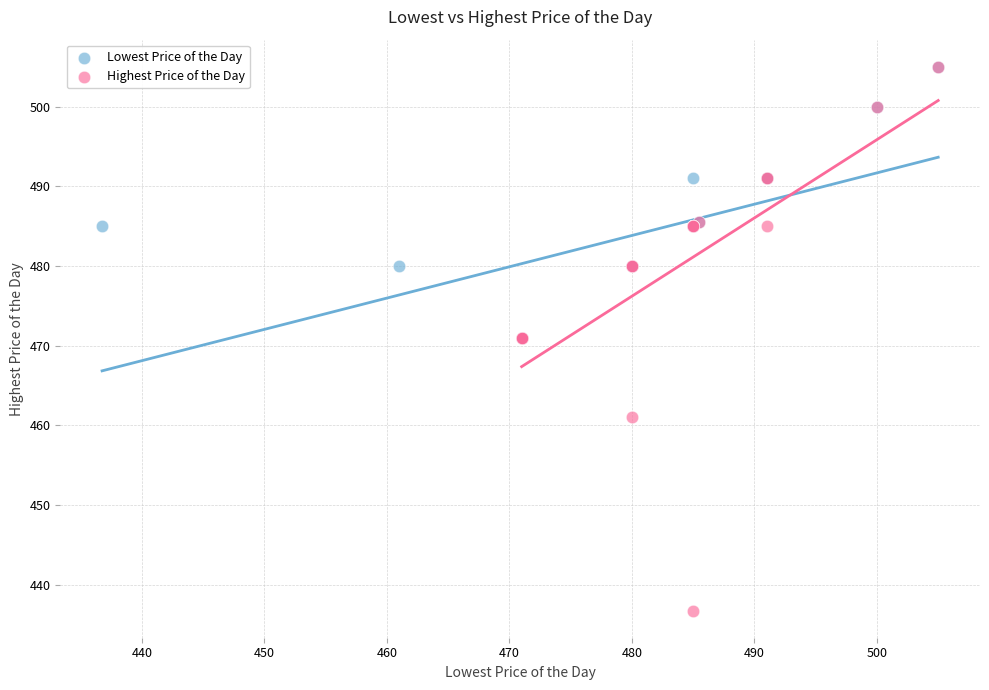

Which series has the widest spread of Y values?

Highest Price of the Day